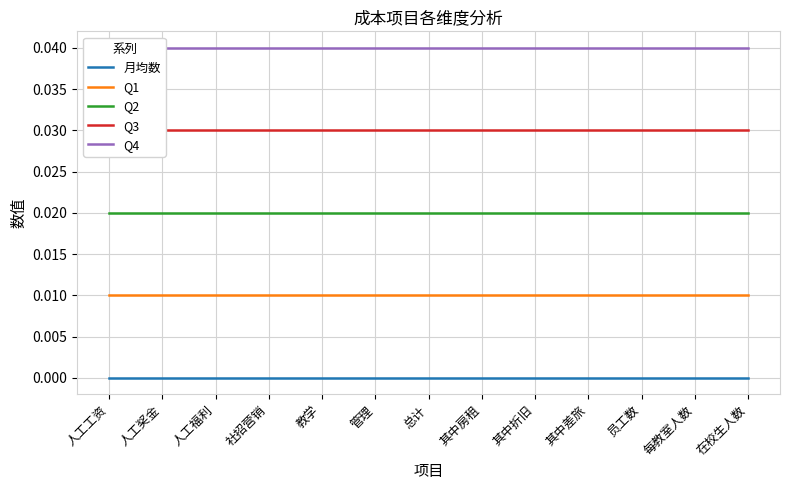

Rank the categories by Q1 value from lowest to highest.

人工工资, 人工奖金, 人工福利, 社招营销, 教学, 管理, 总计, 其中房租, 其中折旧, 其中差旅, 员工数, 每教室人数, 在校生人数